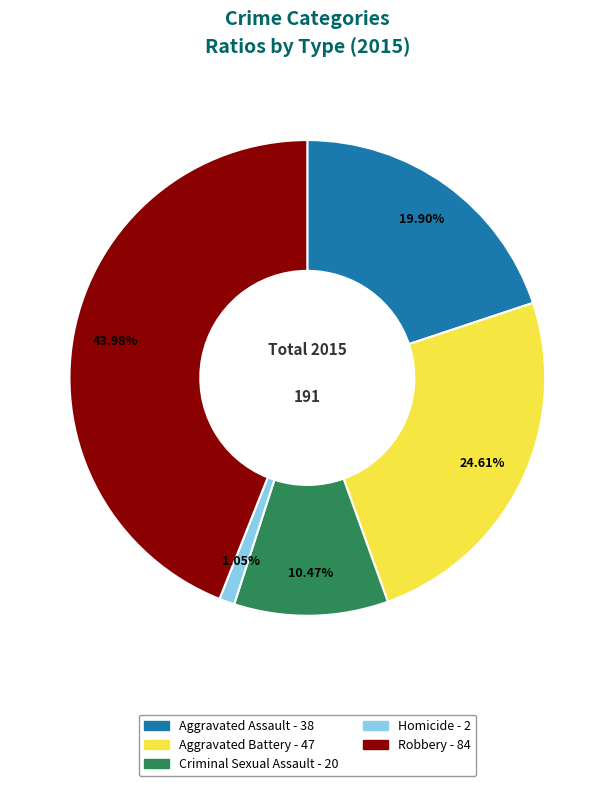

Which slice is the smallest?

Homicide